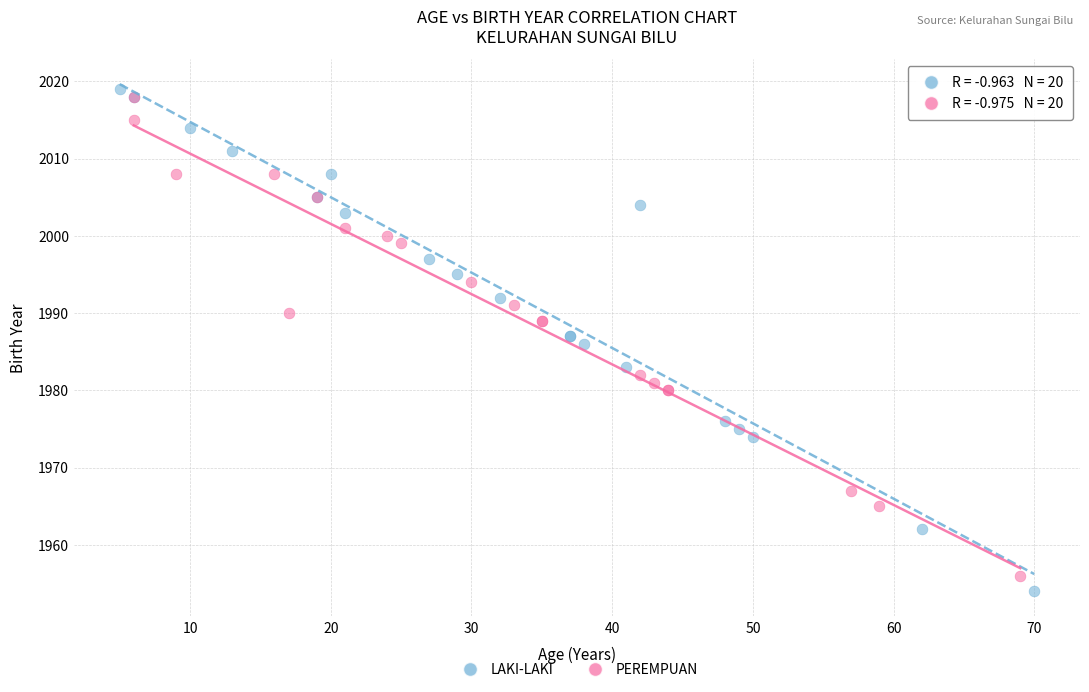

Which series has the widest spread of Y values?

LAKI-LAKI